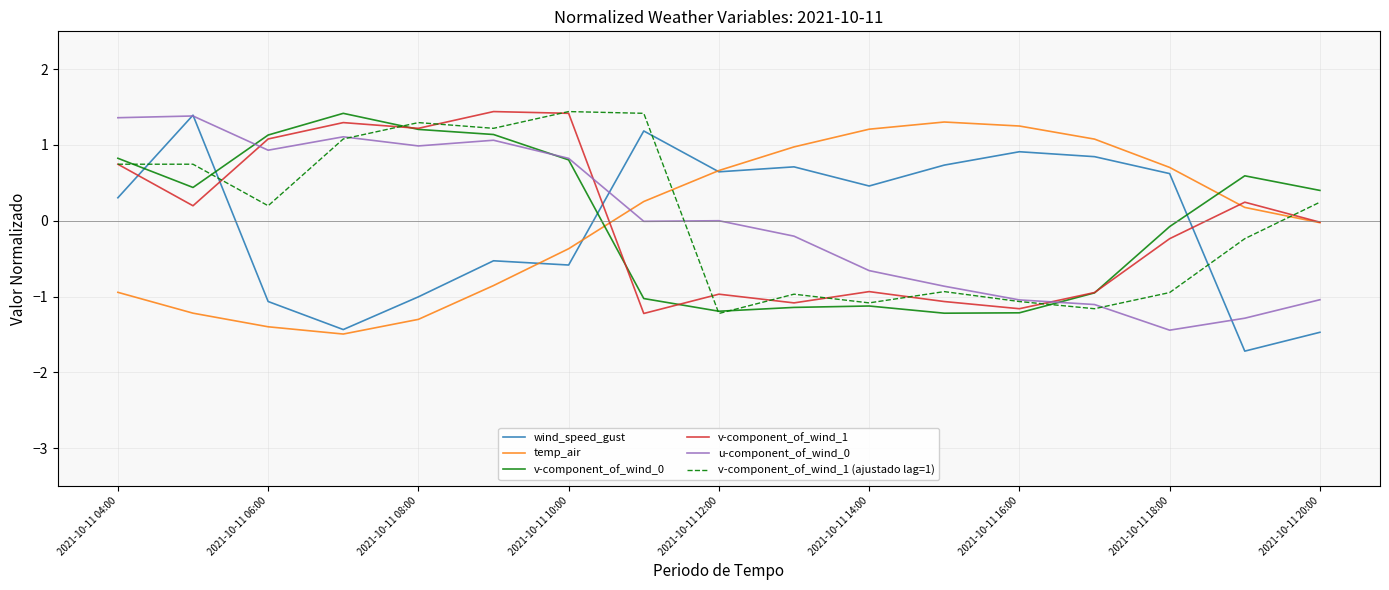

Which series ends up on top after the final intersection of v-component_of_wind_1 (ajustado lag=1) and u-component_of_wind_0?

v-component_of_wind_1 (ajustado lag=1)